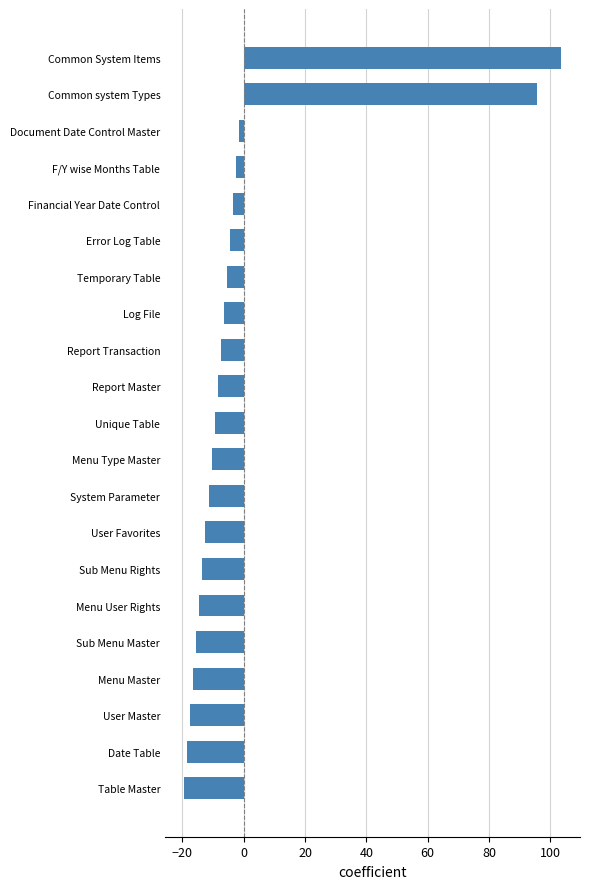

What is the minimum value shown in the chart?

-19.5